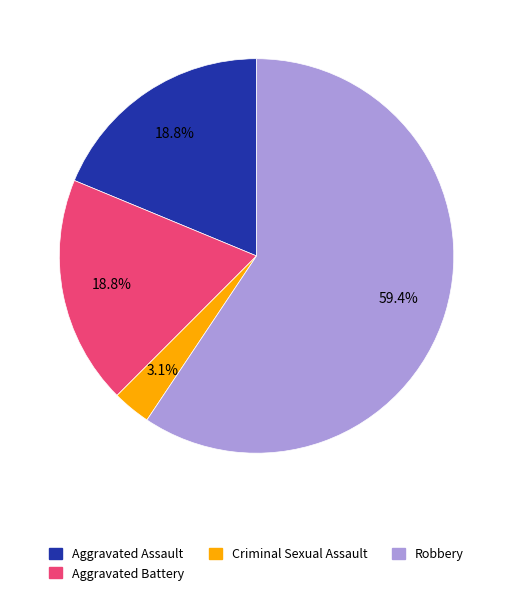

Does any single category account for the majority?

Yes